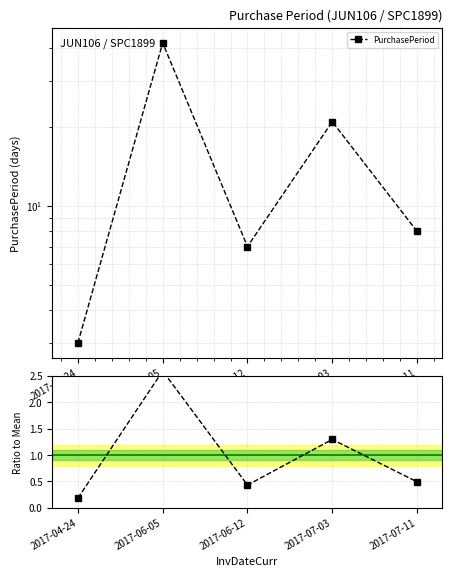

True or false: PurchasePeriod has more than 2 points higher than both neighbors.

False